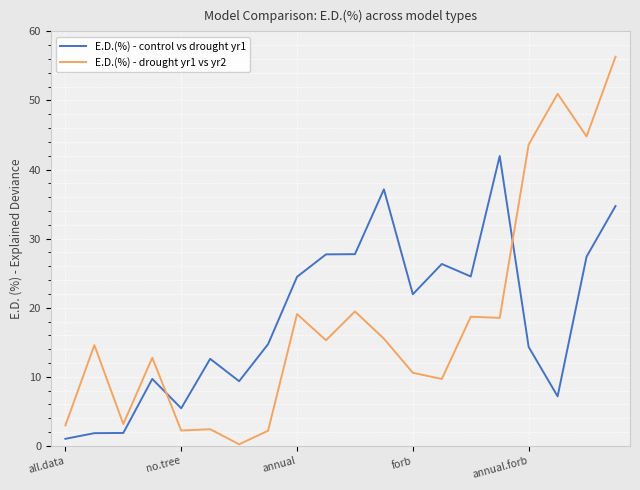

True or false: E.D.(%) - drought yr1 vs yr2 has more than 0 interior local peaks.

True